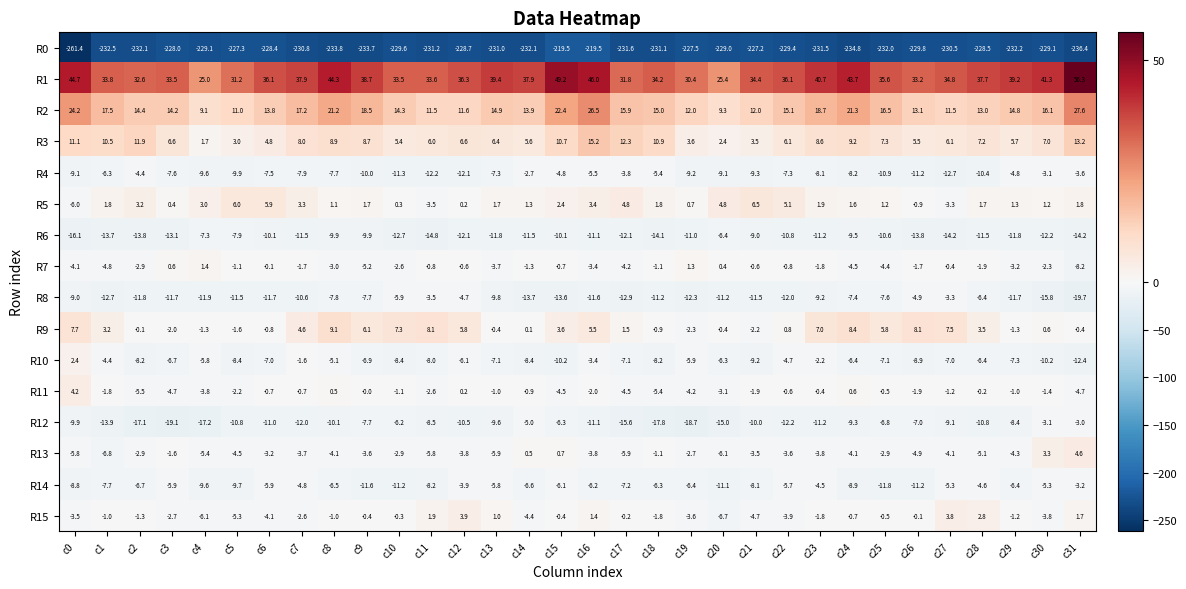

How many data points in R7 are less than -1?

21